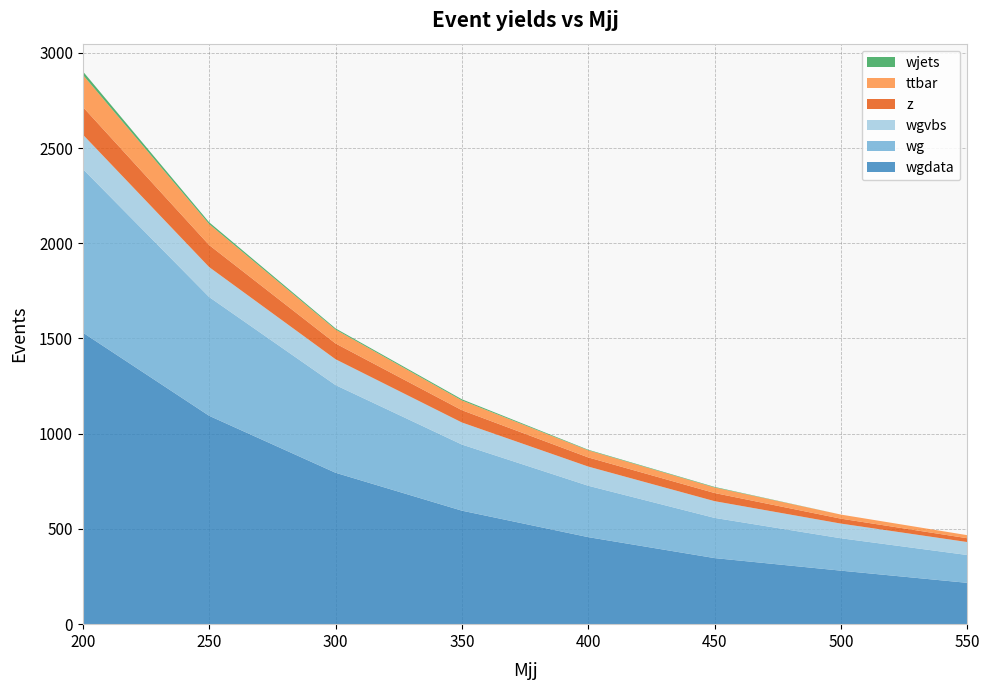

Reading left to right, extract all data points from this chart.

wg: 200=859.0	250=623.5	300=460.4	350=347.2	400=269.8	450=211.1	500=170.1	550=146.1
wgvbs: 200=180.7	250=157.2	300=135.5	350=115.8	400=100.7	450=87.8	500=77.0	550=68.0
wgdata: 200=1531.0	250=1094.0	300=795.0	350=596.0	400=457.0	450=347.0	500=281.0	550=217.0
ttbar: 200=168.5	250=110.2	300=73.1	350=51.2	400=37.5	450=29.3	500=21.4	550=16.0
z: 200=145.2	250=115.8	300=83.0	350=64.6	400=48.1	450=42.8	500=25.9	550=20.1
wjets: 200=18.4	250=9.4	300=6.0	350=6.0	400=2.8	450=2.8	500=0.0	550=0.0